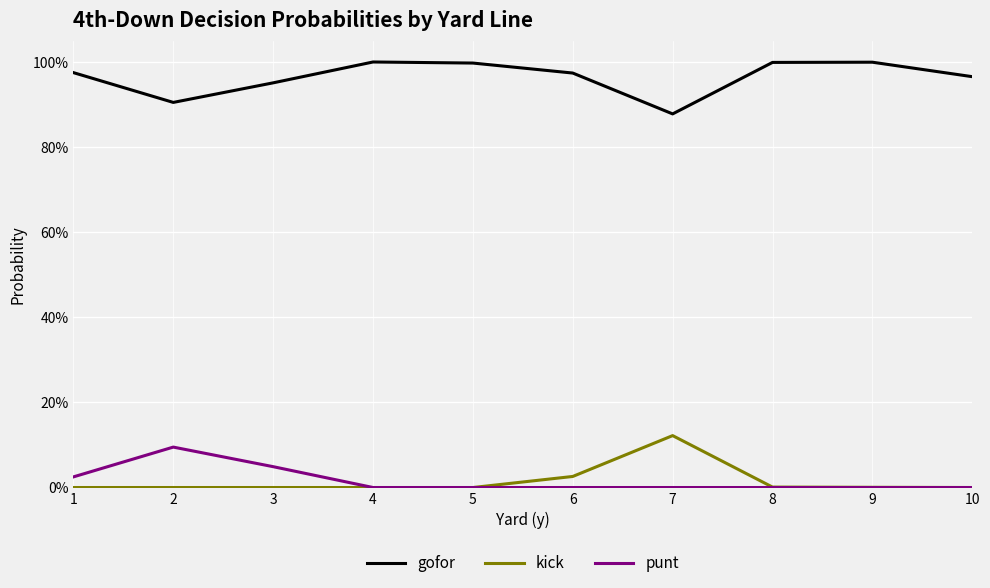

True or false: kick and punt cross at least once.

False